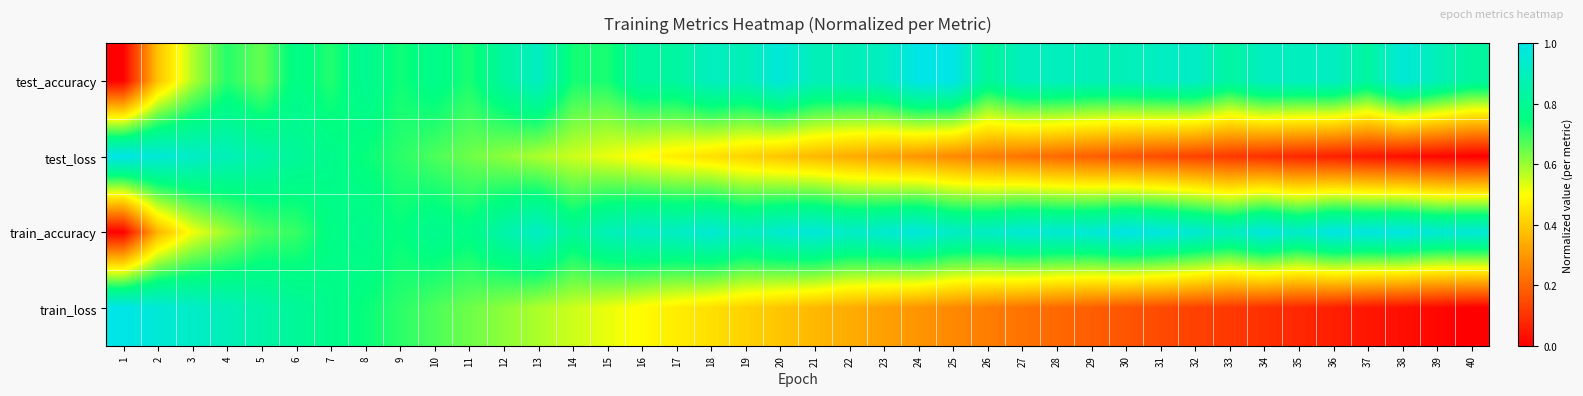

Which has a higher value, 23 or 21?

23